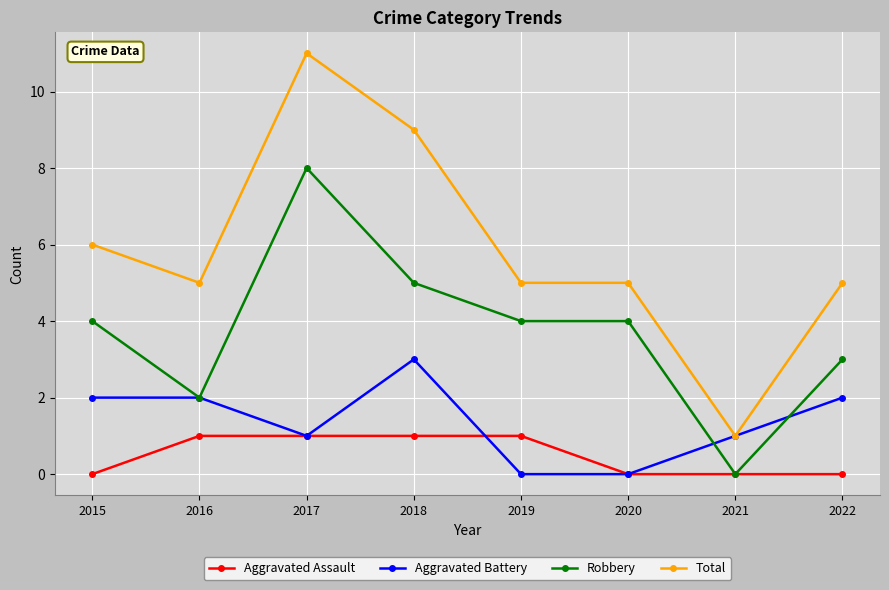

At which label does Total reach its peak?

2017